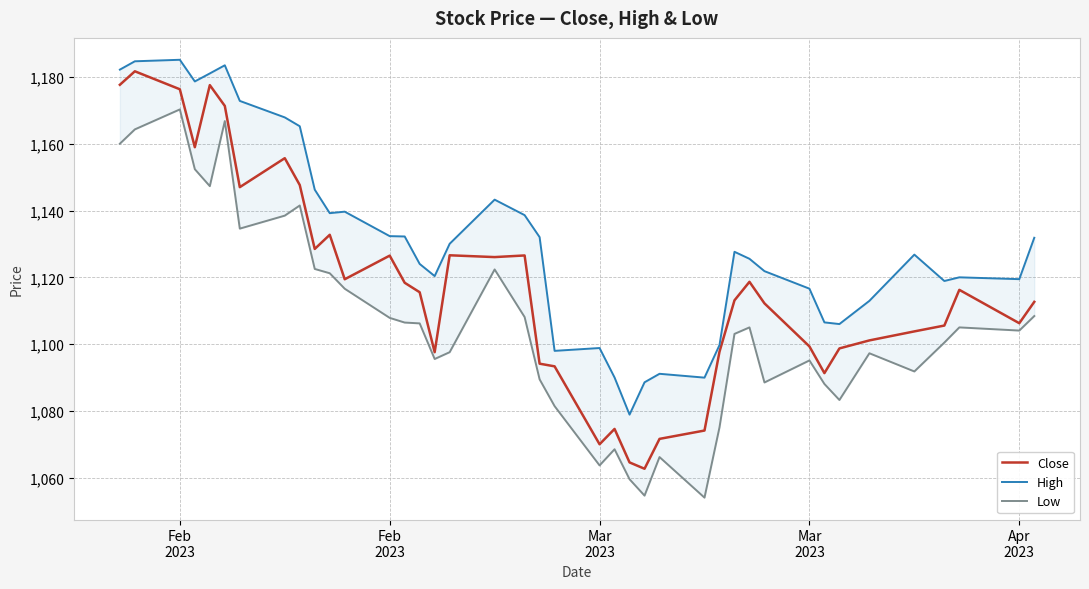

Which series has the largest total across all categories?

High